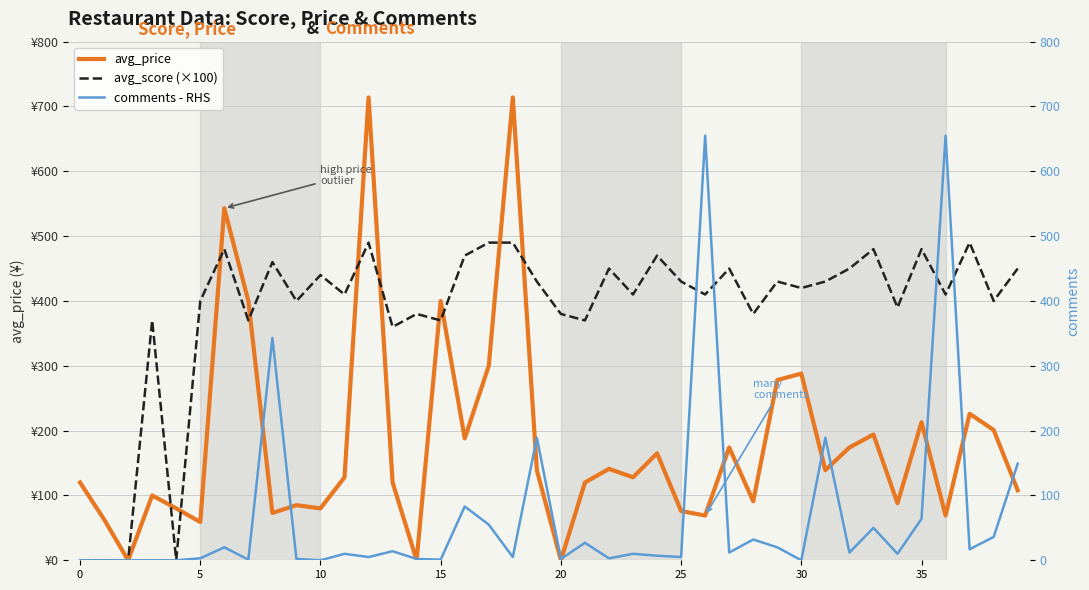

How many lines are shown in the chart?

3